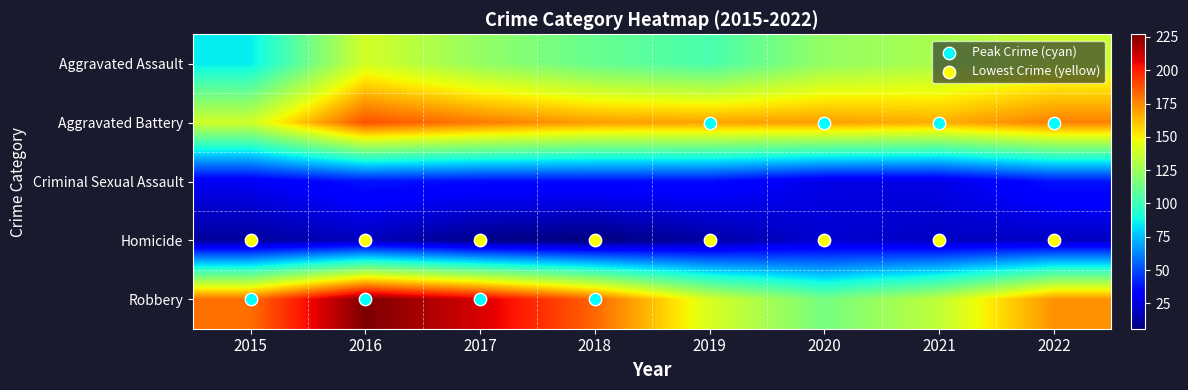

Between 2015 and 2022, which is larger?

2015